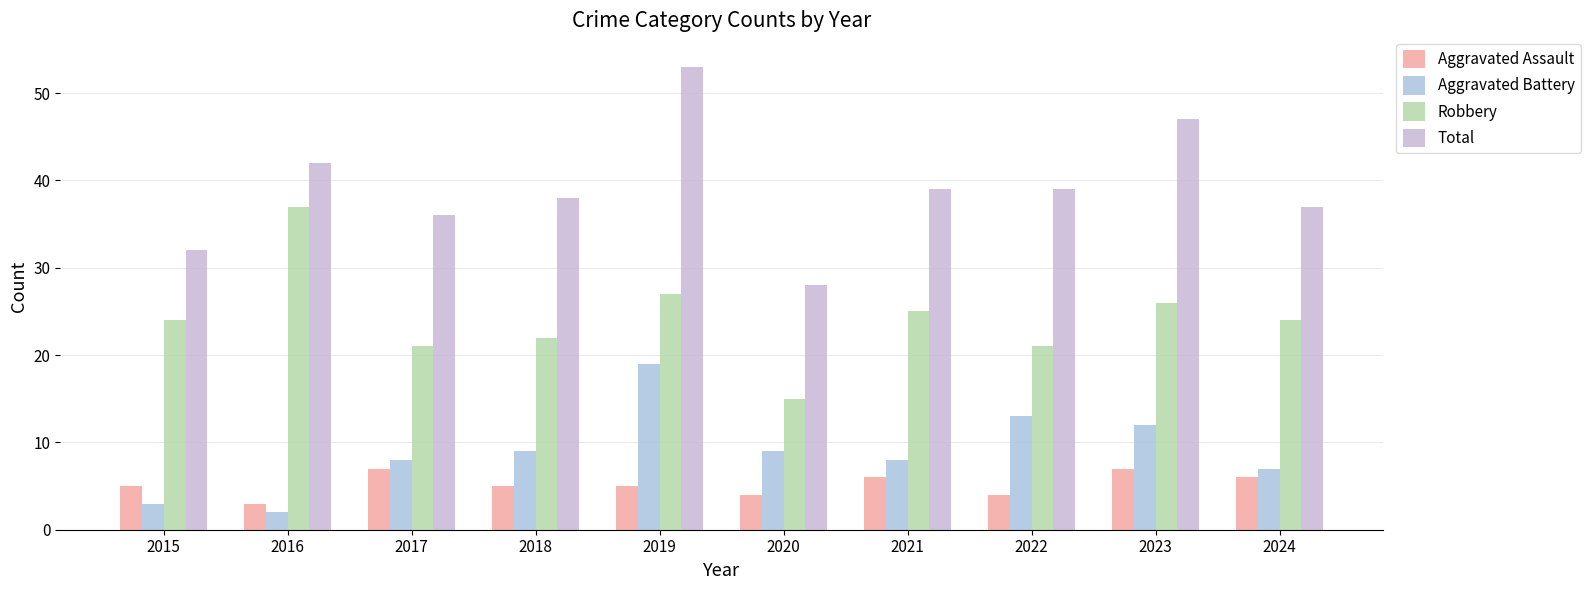

The value of Robbery at 2015 is 8. True or false?

False